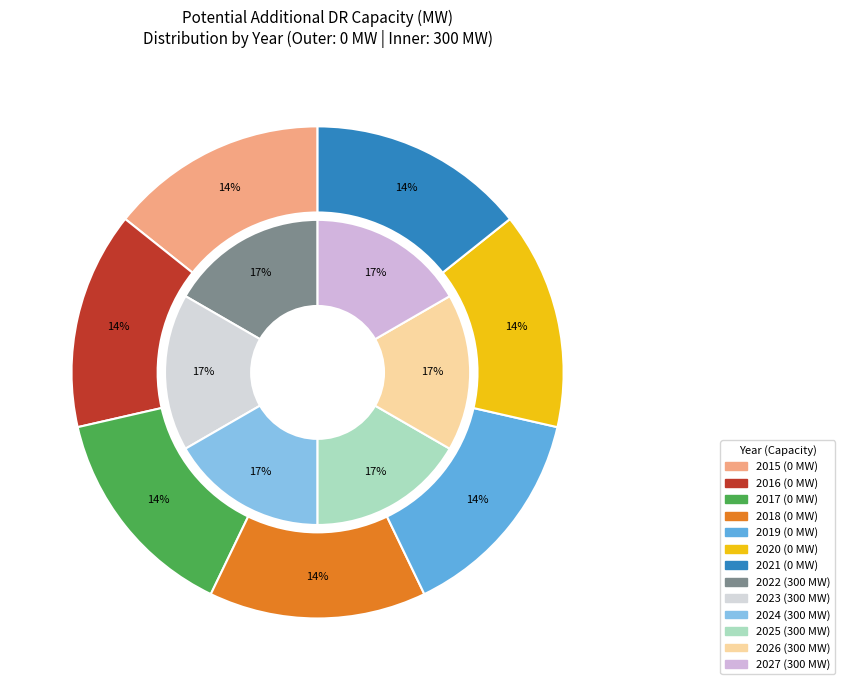

True or false: 2021 accounts for 0% of the total.

True